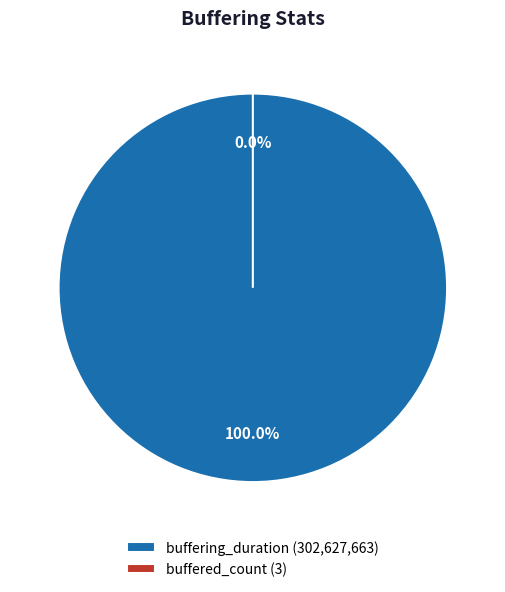

What is the smallest slice in the pie chart?

buffered_count